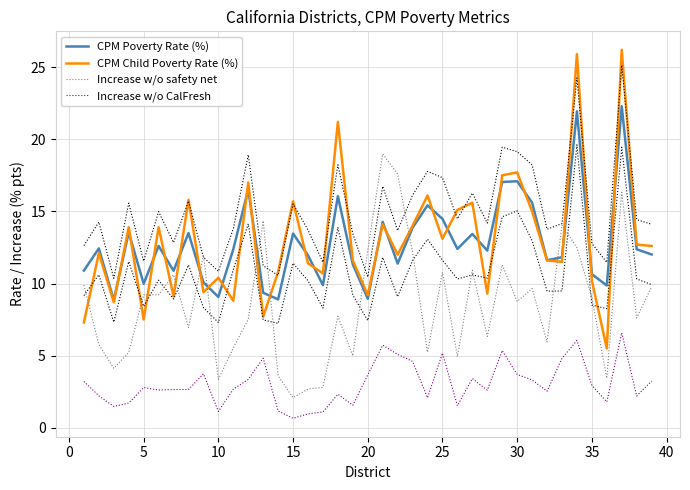

The Increase w/o safety net series shows 3.8 at 30. True or false?

False